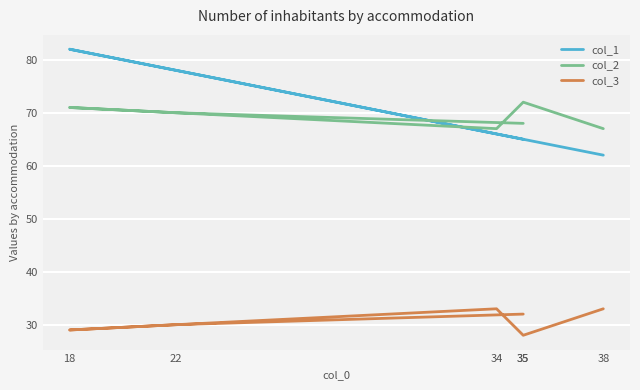

Which series changed the most between 34 and 18?

col_1